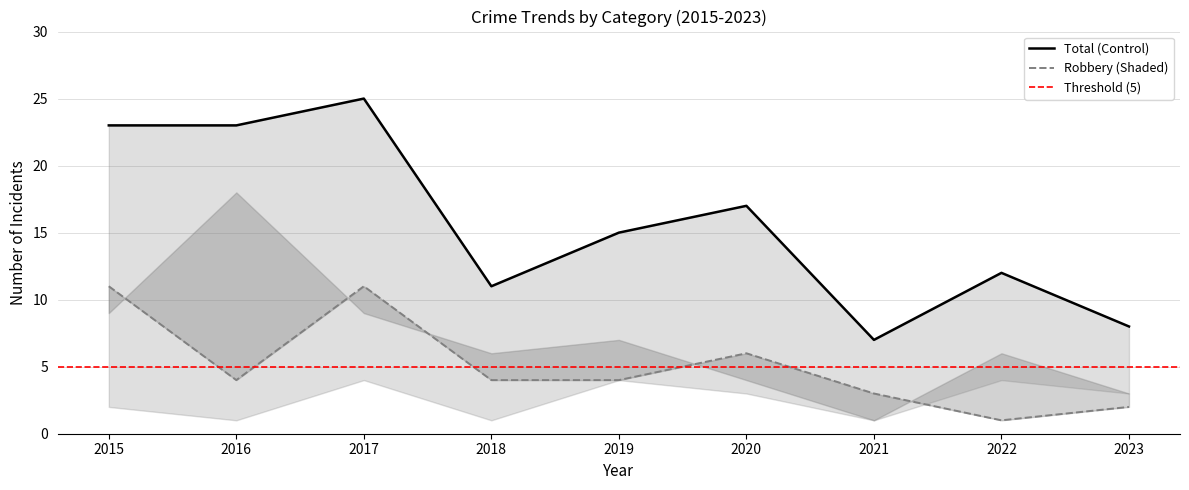

What is the average value of the Total series?

16